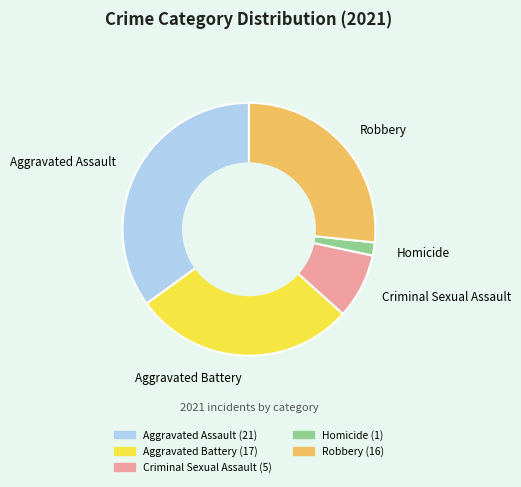

Combined, do Criminal Sexual Assault and Homicide account for over 50%?

No